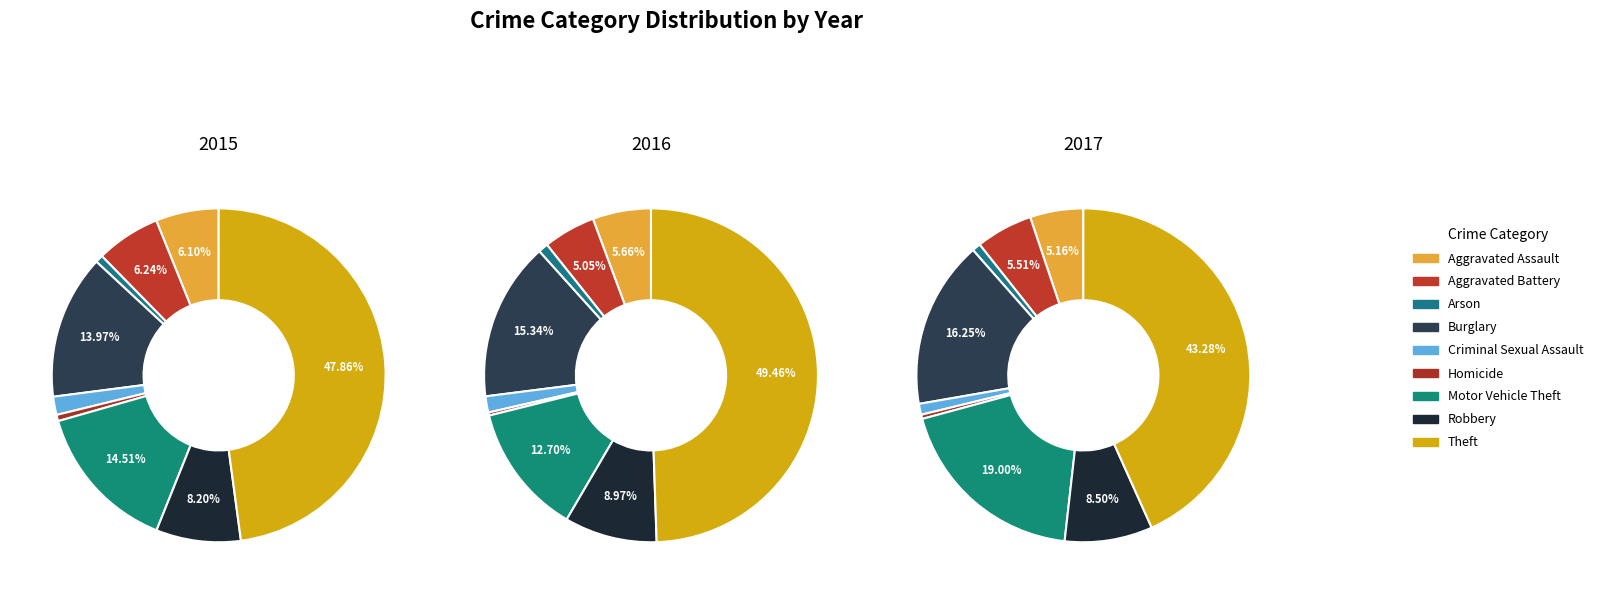

To the nearest percent, what percentage of the pie is Aggravated Assault?

5%